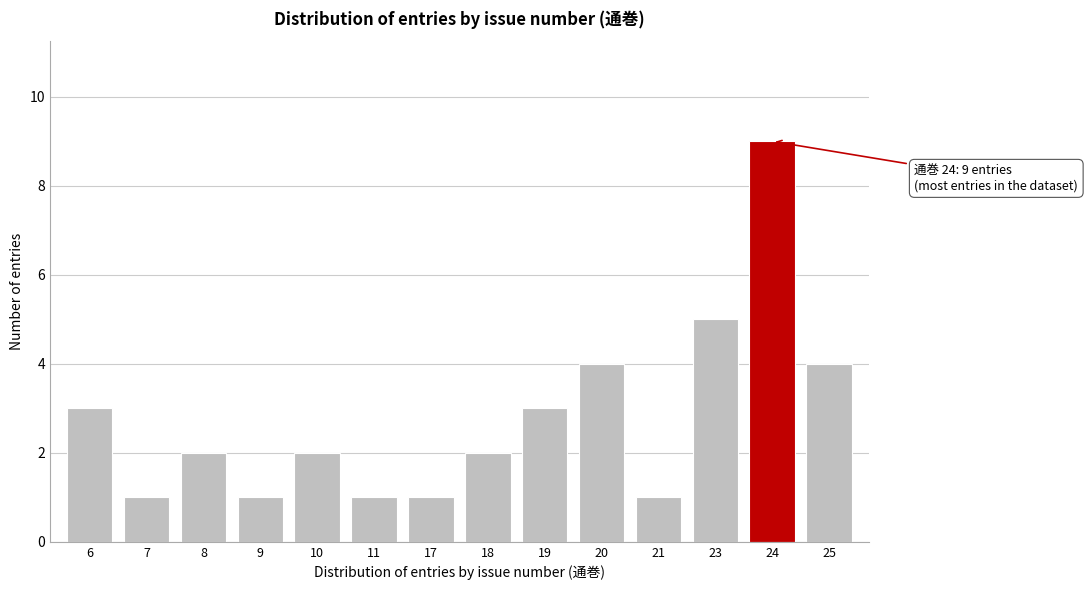

Reading left to right, what are all the values shown in this chart?

6=3	7=1	8=2	9=1	10=2	11=1	17=1	18=2	19=3	20=4	21=1	23=5	24=9	25=4